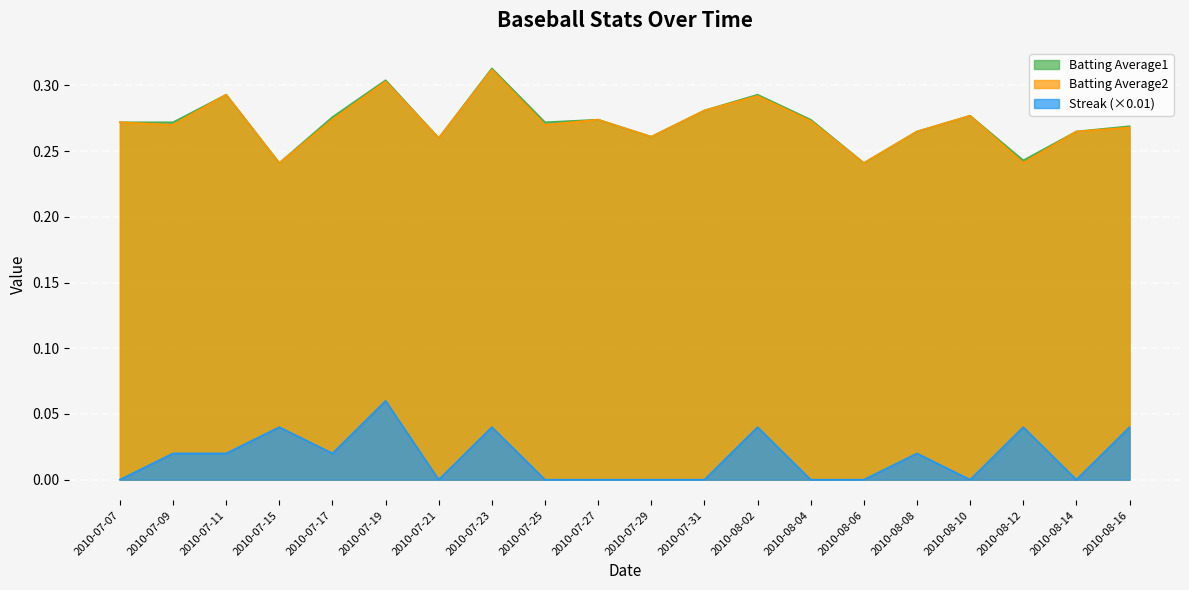

Reading right to left, extract all data points from this chart.

Batting Average1: 0.3	0.3	0.2	0.3	0.3	0.2	0.3	0.3	0.3	0.3	0.3	0.3	0.3	0.3	0.3	0.3	0.2	0.3	0.3	0.3
Batting Average2: 0.3	0.3	0.2	0.3	0.3	0.2	0.3	0.3	0.3	0.3	0.3	0.3	0.3	0.3	0.3	0.3	0.2	0.3	0.3	0.3
Streak: 0.0	0.0	0.0	0.0	0.0	0.0	0.0	0.0	0.0	0.0	0.0	0.0	0.0	0.0	0.1	0.0	0.0	0.0	0.0	0.0